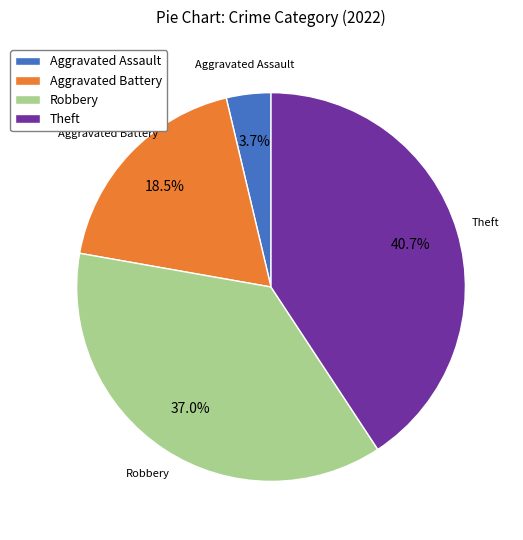

Rank the categories by value from lowest to highest.

Aggravated Assault, Aggravated Battery, Robbery, Theft